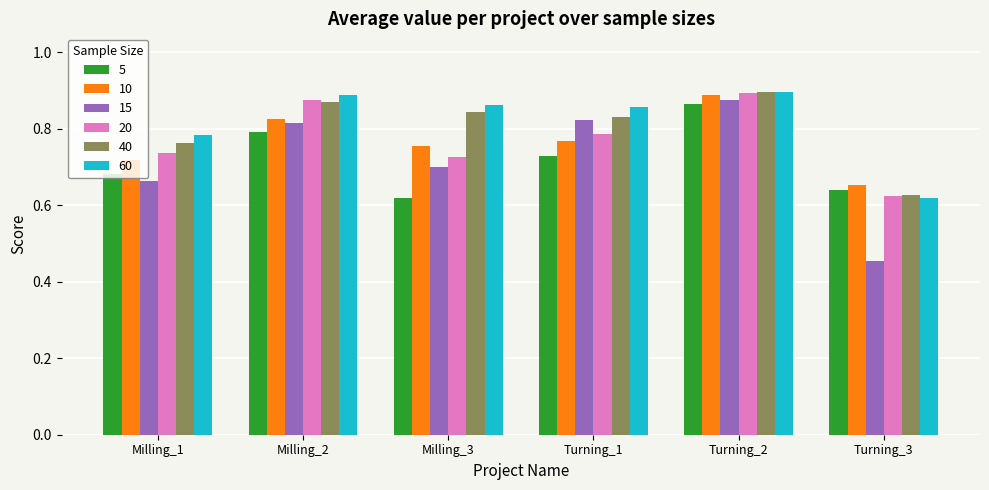

Which category has the lowest value in the 60 series?

Turning_3